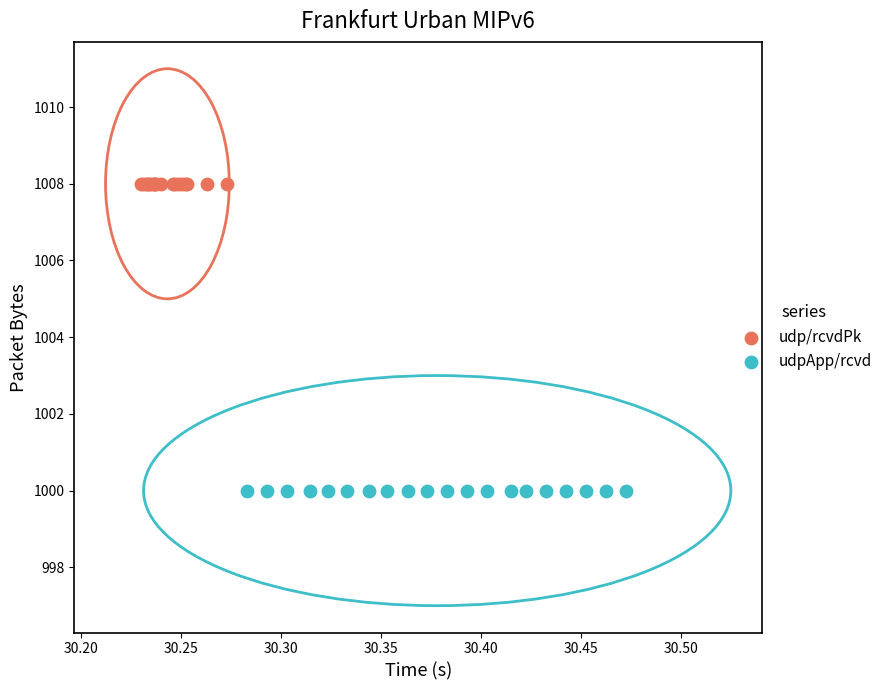

Which series contains the highest Y value?

udp/rcvdPk